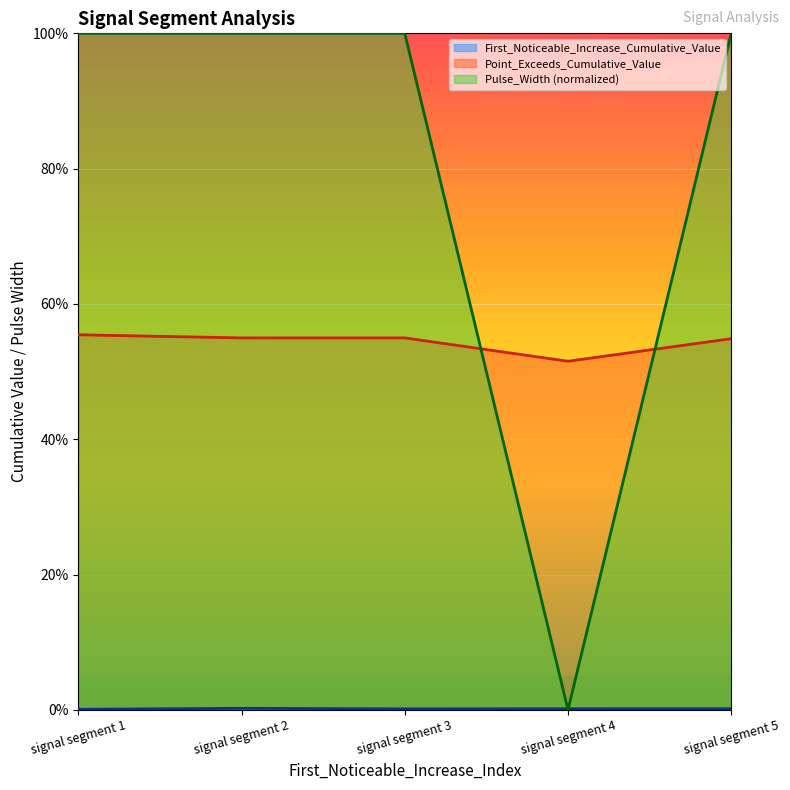

What is the average value of the Point_Exceeds_Cumulative_Value series?

0.5